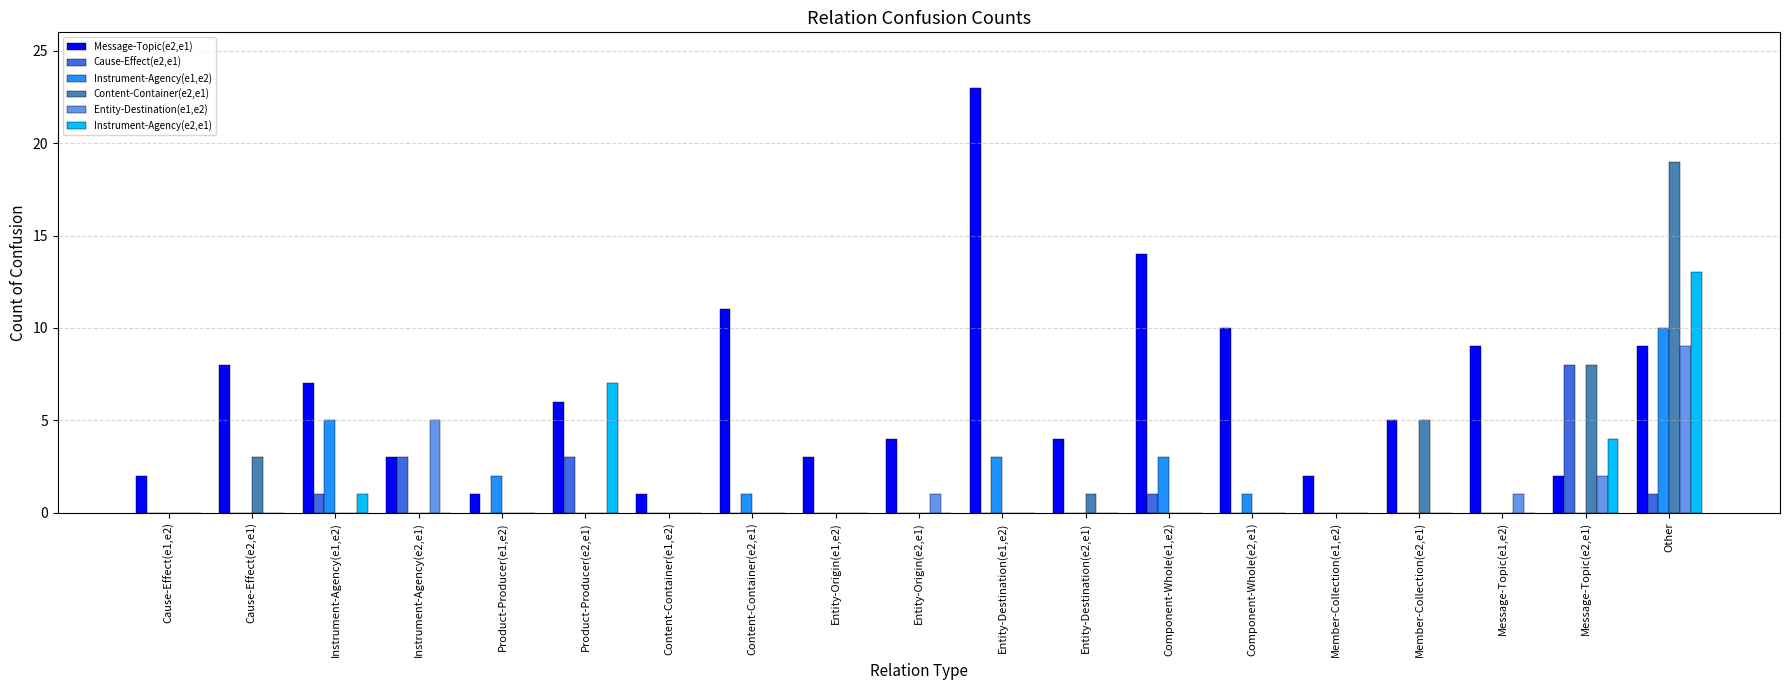

Is it true that Instrument-Agency(e2,e1) equals 0 at Entity-Origin(e2,e1)?

True